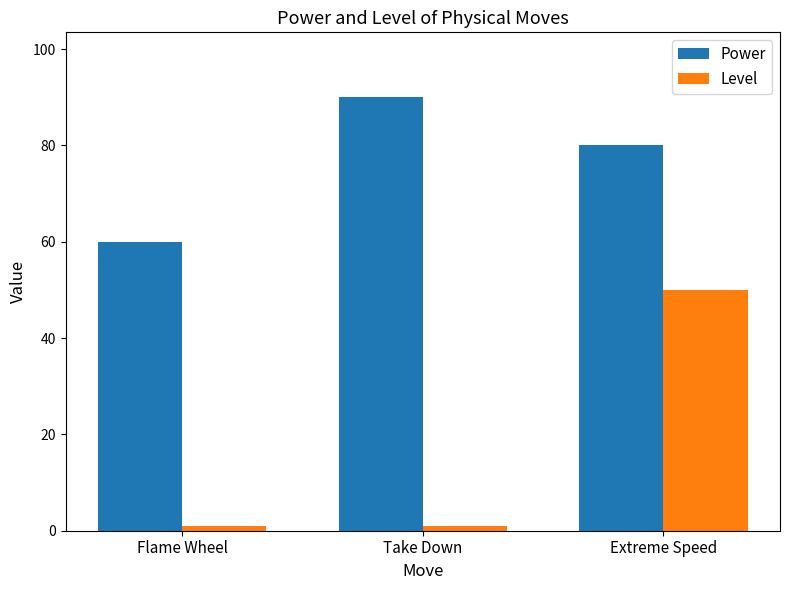

Reading left to right, what are all the values shown in this chart?

Power: Flame Wheel=60	Take Down=90	Extreme Speed=80
Level: Flame Wheel=1	Take Down=1	Extreme Speed=50